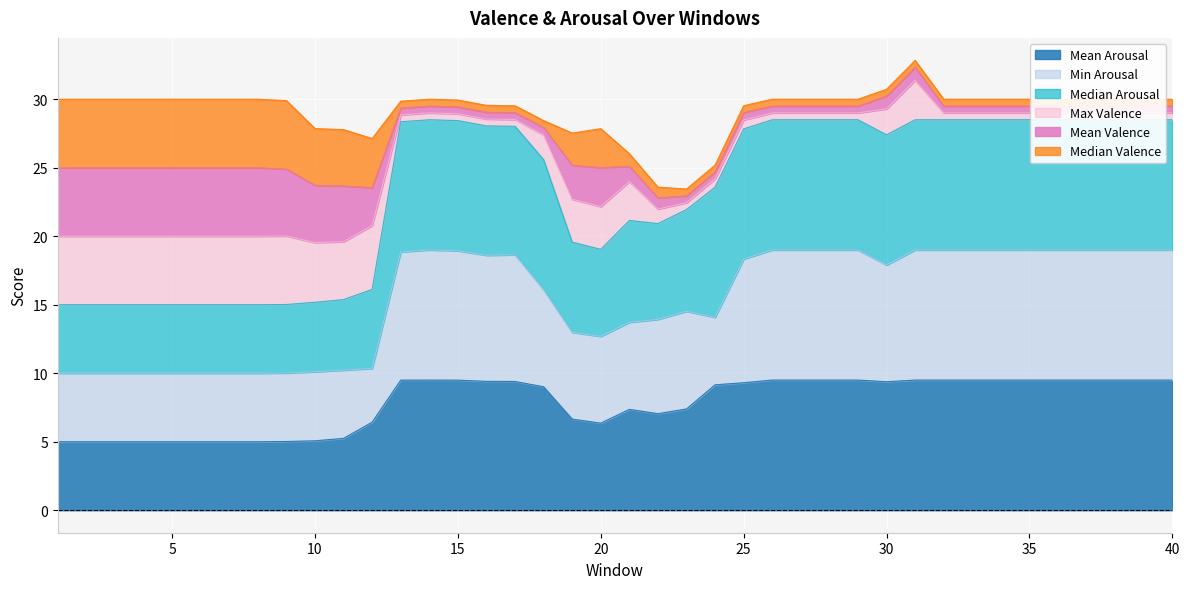

True or false: Median Arousal and Mean Arousal intersect in this chart.

False